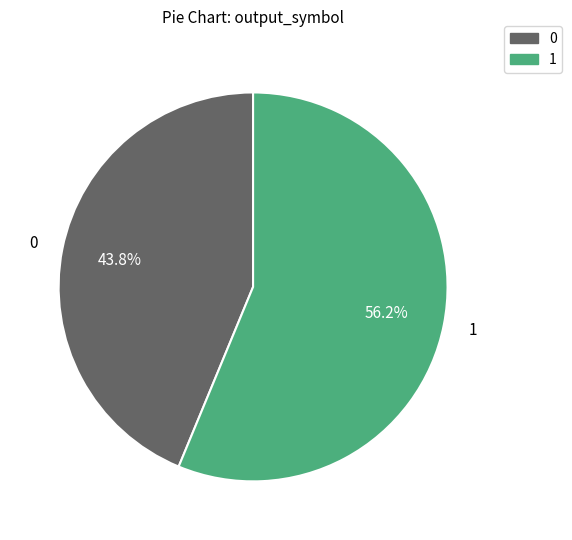

What is the majority slice?

1